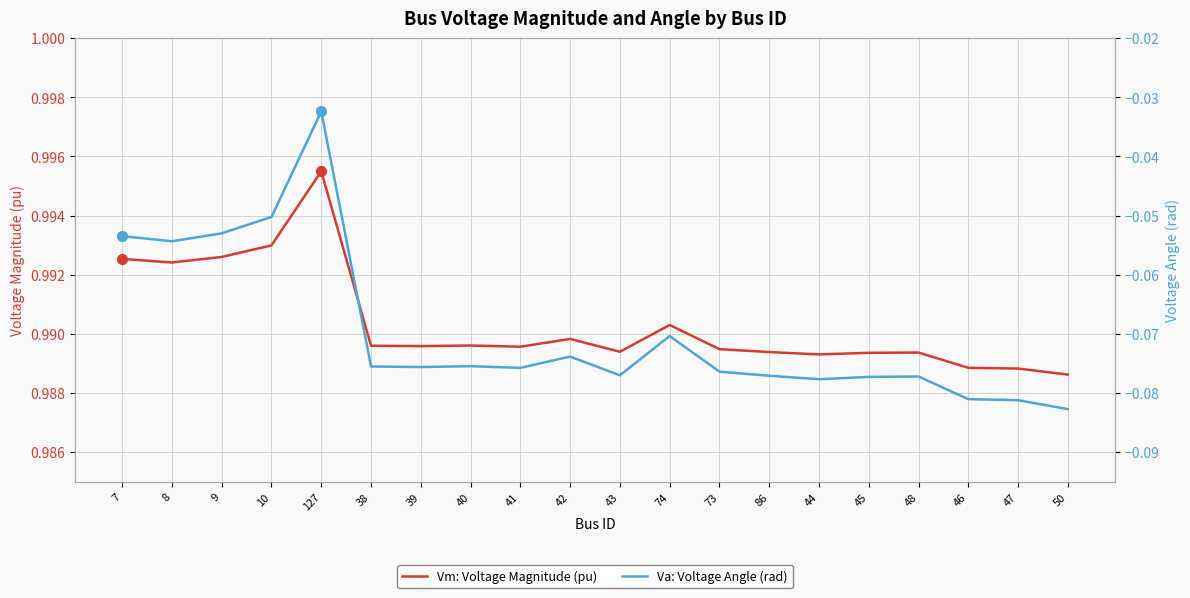

Reading left to right, transcribe all the data shown in this chart.

Vm: Voltage Magnitude (pu): 1.0	1.0	1.0	1.0	1.0	1.0	1.0	1.0	1.0	1.0	1.0	1.0	1.0	1.0	1.0	1.0	1.0	1.0	1.0	1.0
Va: Voltage Angle (rad): -0.1	-0.1	-0.1	-0.1	-0.0	-0.1	-0.1	-0.1	-0.1	-0.1	-0.1	-0.1	-0.1	-0.1	-0.1	-0.1	-0.1	-0.1	-0.1	-0.1